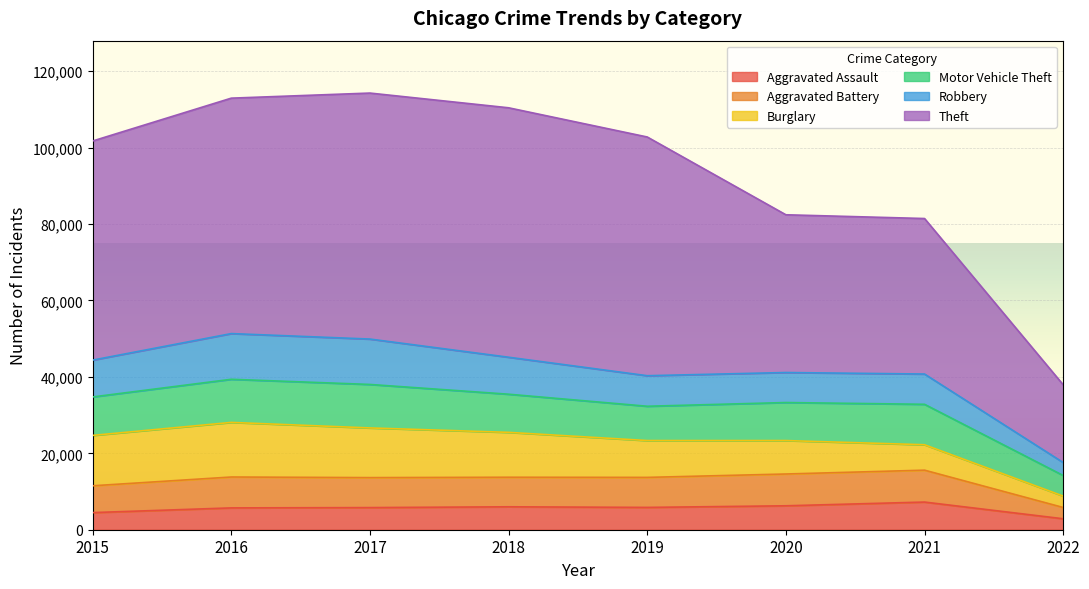

What is the difference between the maximum and second lowest values in the Burglary series?

7636